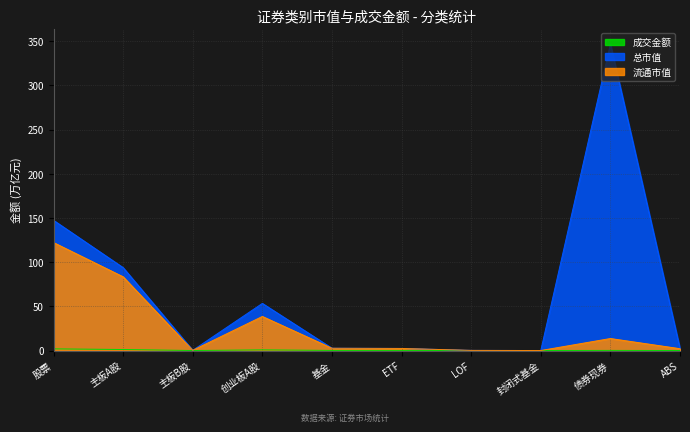

True or false: 总市值 and 流通市值 cross at least once.

False